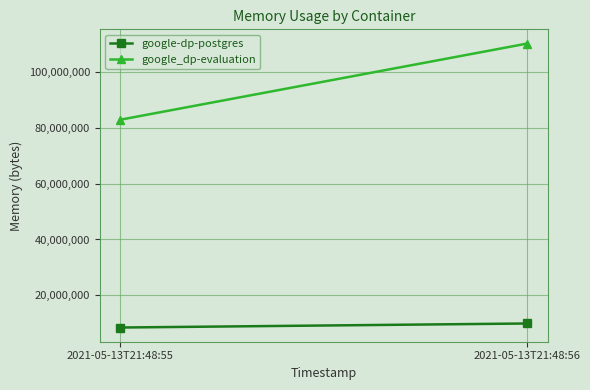

Rank the series at 2021-05-13T21:48:55 from lowest to highest value.

google-dp-postgres, google_dp-evaluation